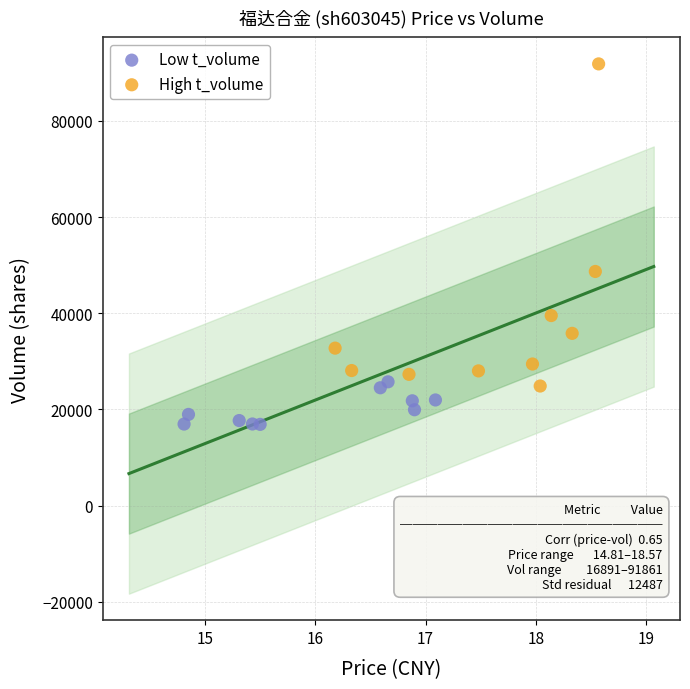

Which series contains the highest Y value?

High t_volume